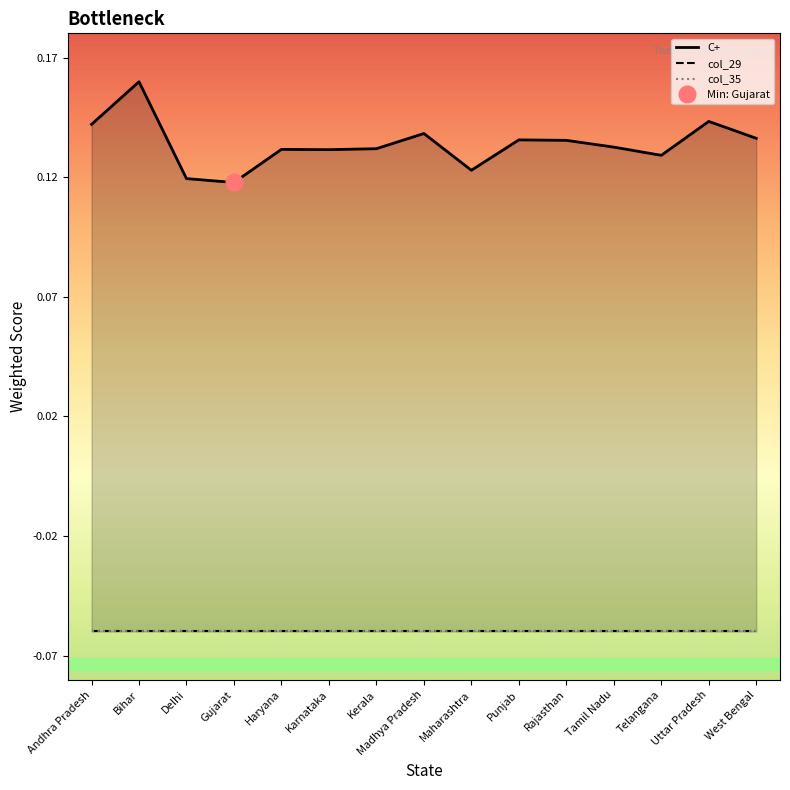

True or false: C+ and col_29 intersect in this chart.

False